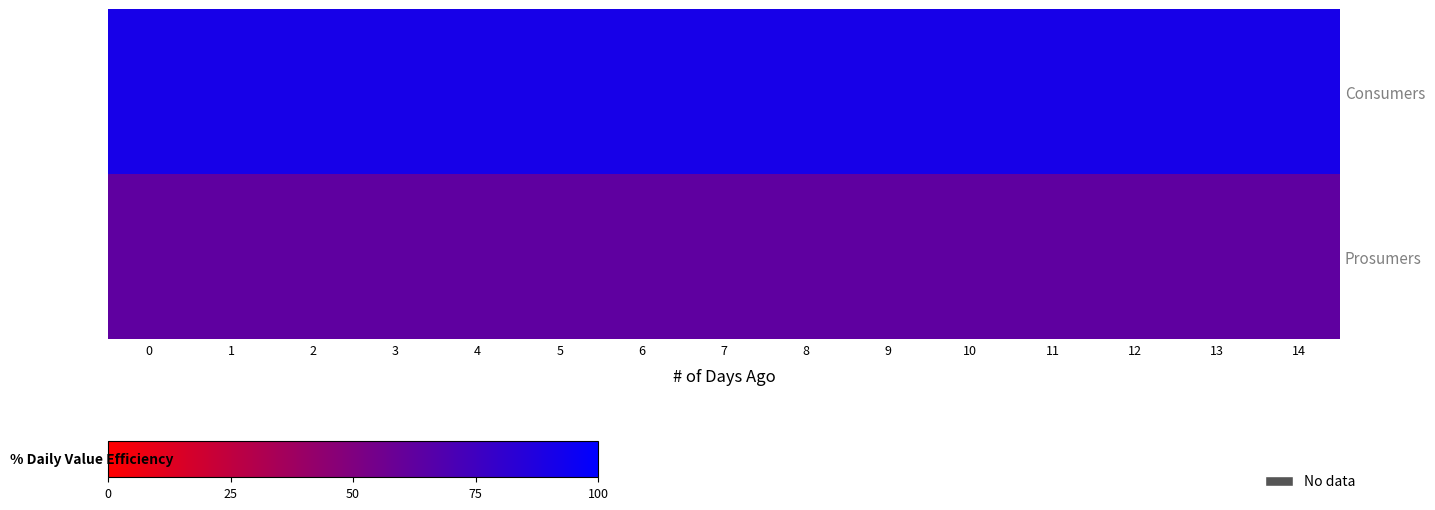

How many categories are shown in the chart?

15